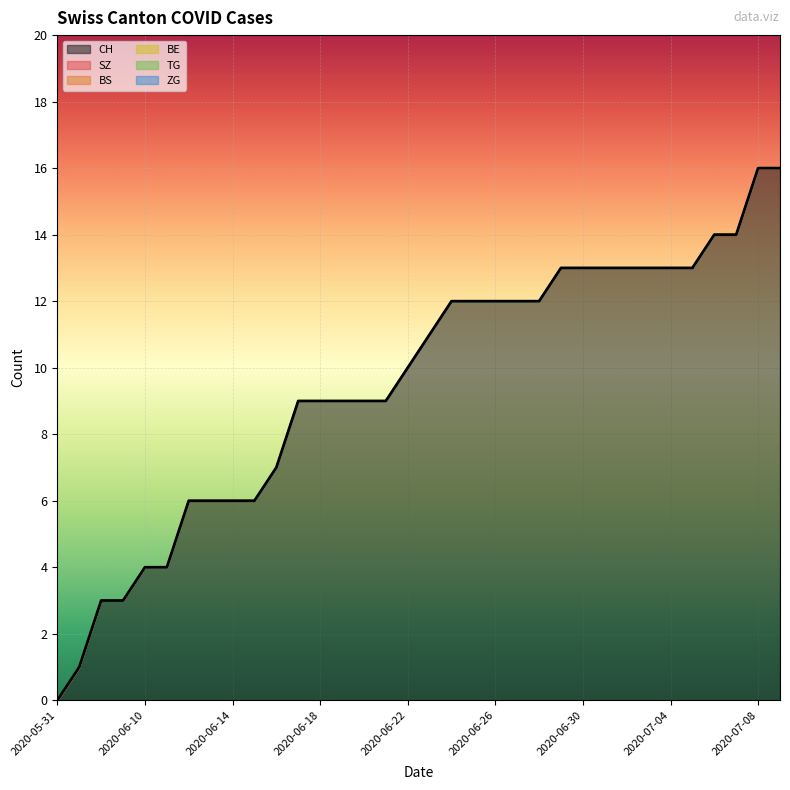

At which label does ZG reach its peak?

2020-05-31